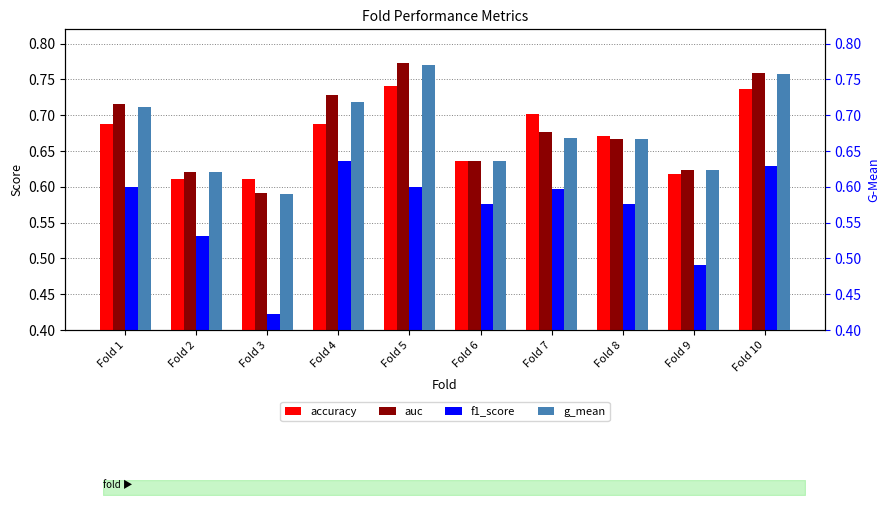

List the labels in order of accuracy value, largest first.

Fold 5, Fold 10, Fold 7, Fold 1, Fold 4, Fold 8, Fold 6, Fold 9, Fold 2, Fold 3